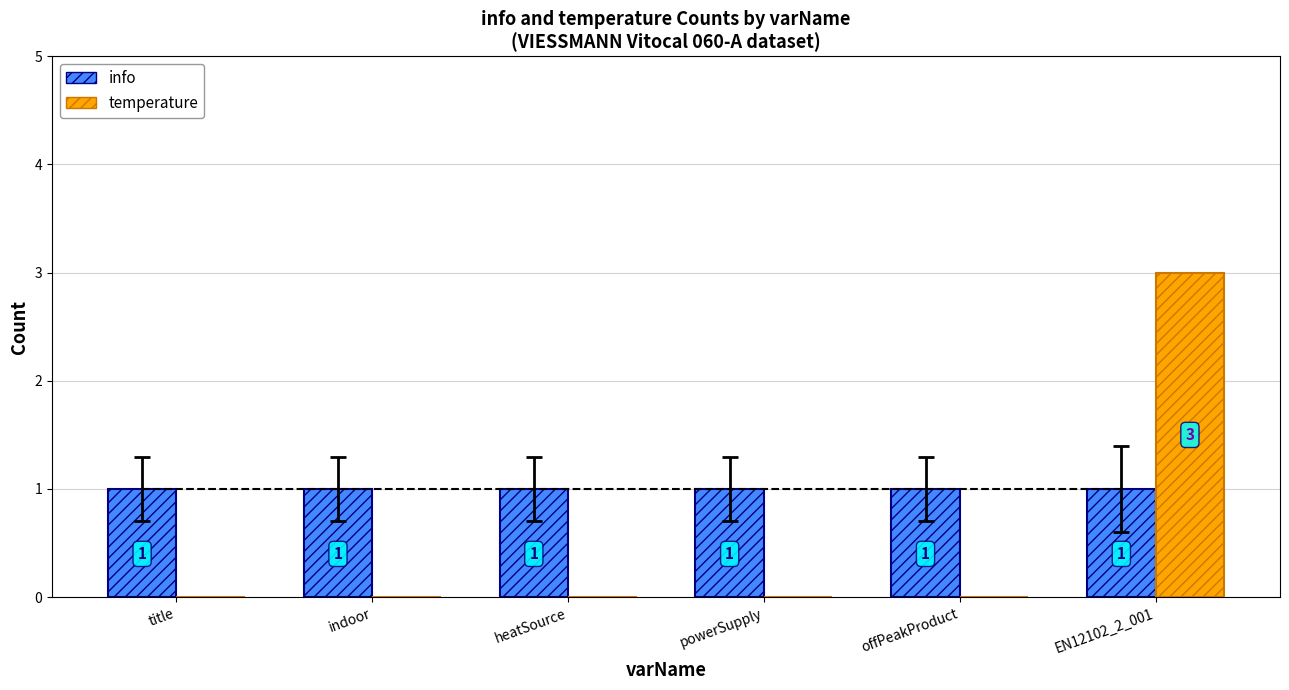

Which label corresponds to the largest value in the chart?

EN12102_2_001